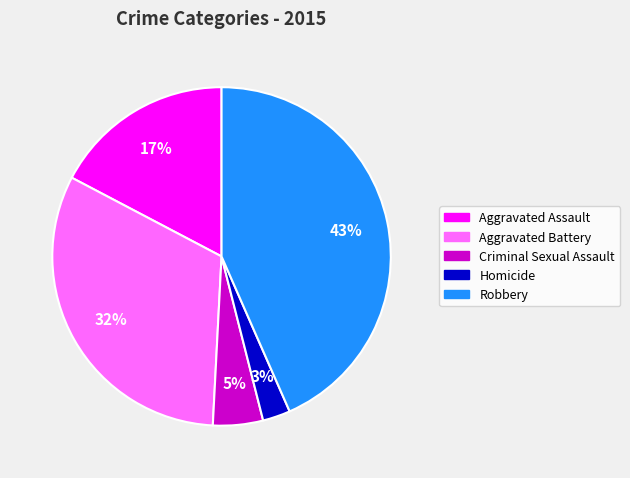

Approximately how many times larger is the value at Aggravated Assault compared to Aggravated Battery?

0.5